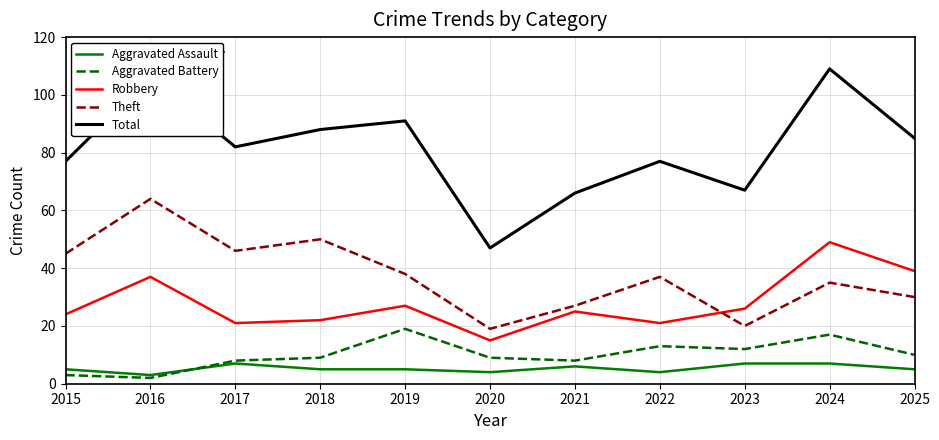

Where is Theft nearest to the value 41?

2019